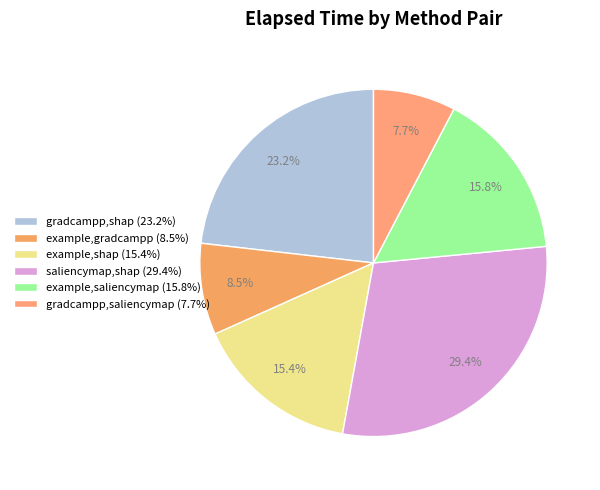

The gradcampp,saliencymap slice represents 1% of the pie. True or false?

False